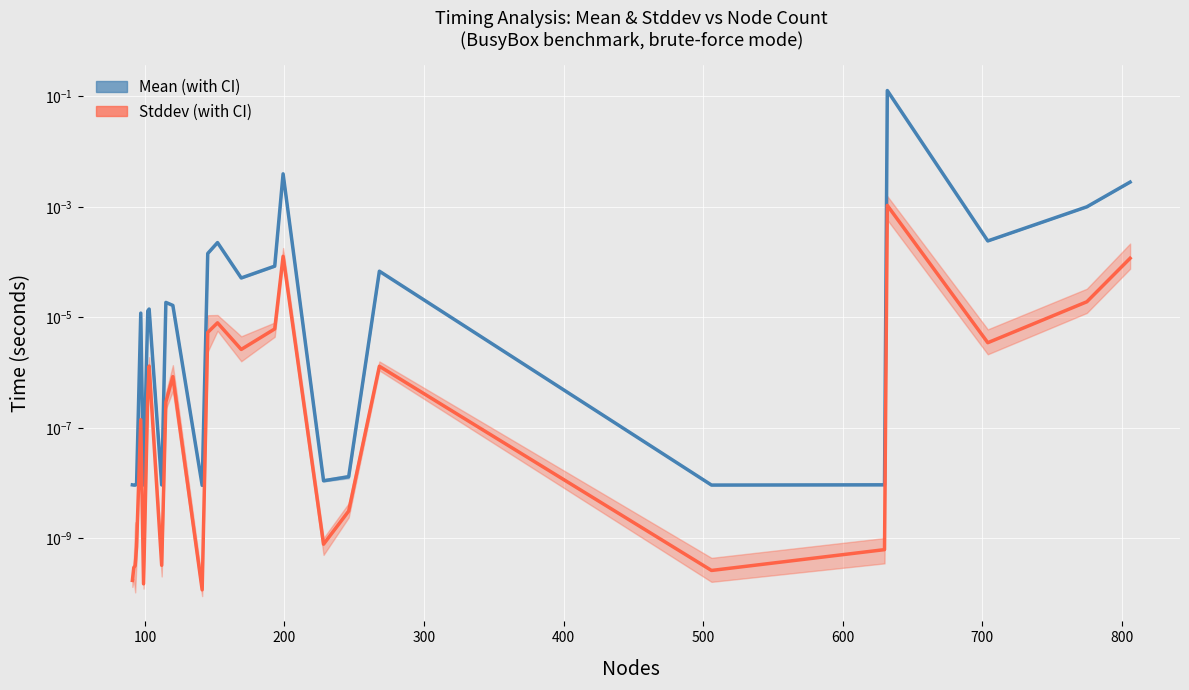

True or false: Stddev and Mean intersect in this chart.

False